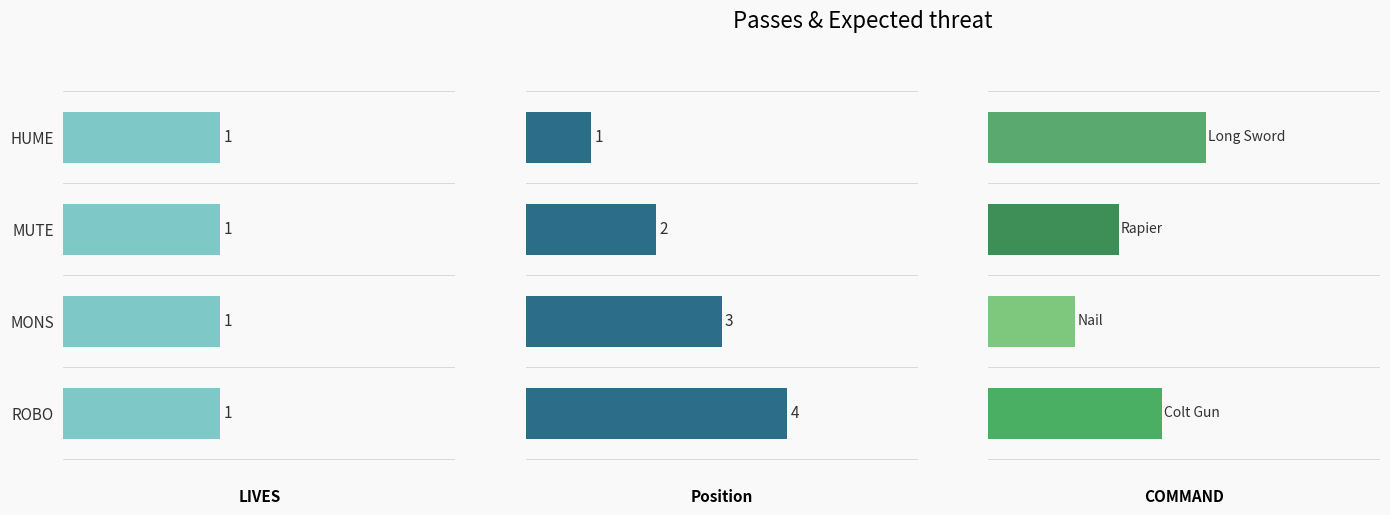

Are the bars grouped side by side (vs. stacked)?

Yes